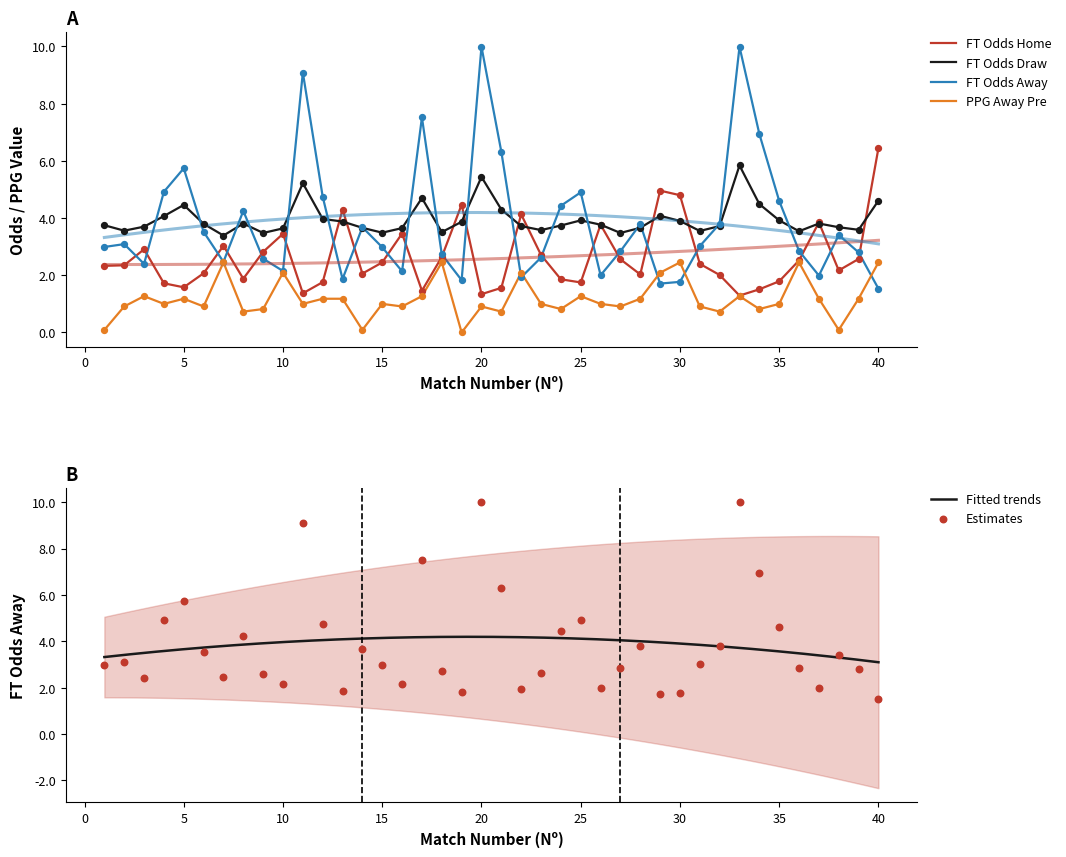

What are all the series names shown in the legend?

FT_Odds_H, FT_Odds_D, FT_Odds_A, PPG_Away_Pre